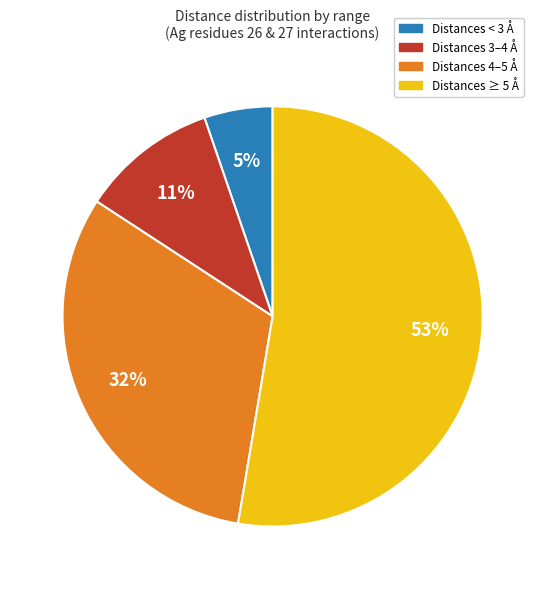

Is there a majority slice in this chart?

Yes